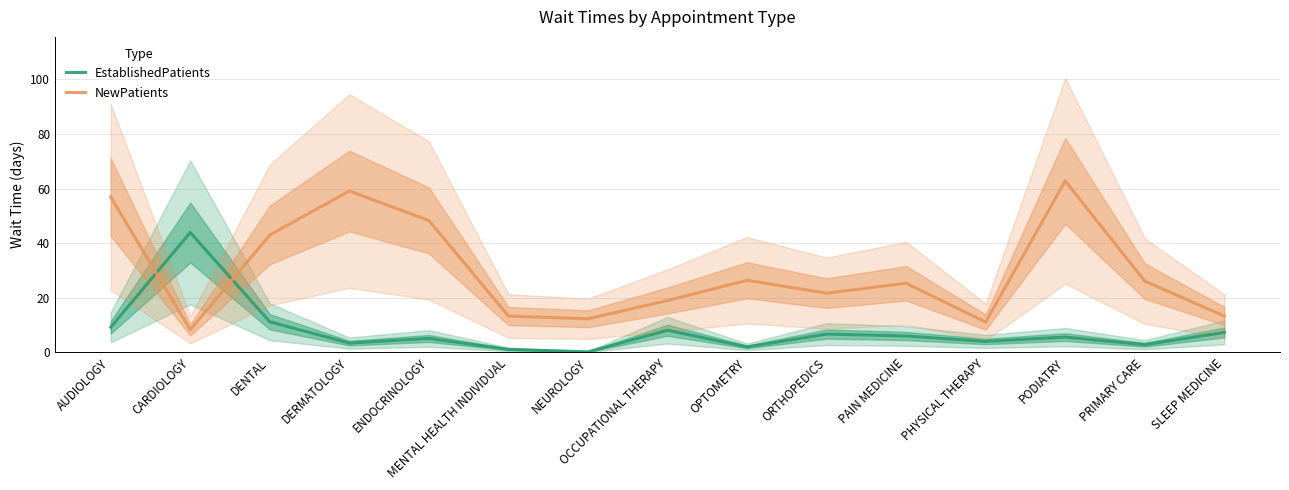

True or false: EstablishedPatients has more than 2 interior local peaks.

True